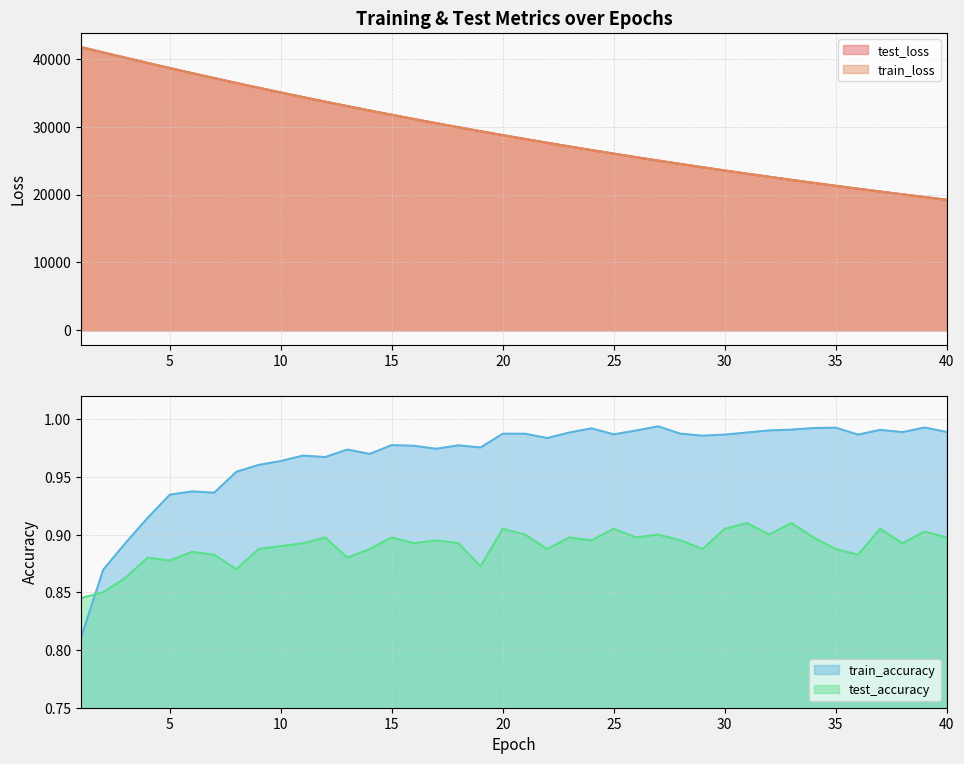

What is the value of the train_loss point at the 3rd from the left?

40147.9